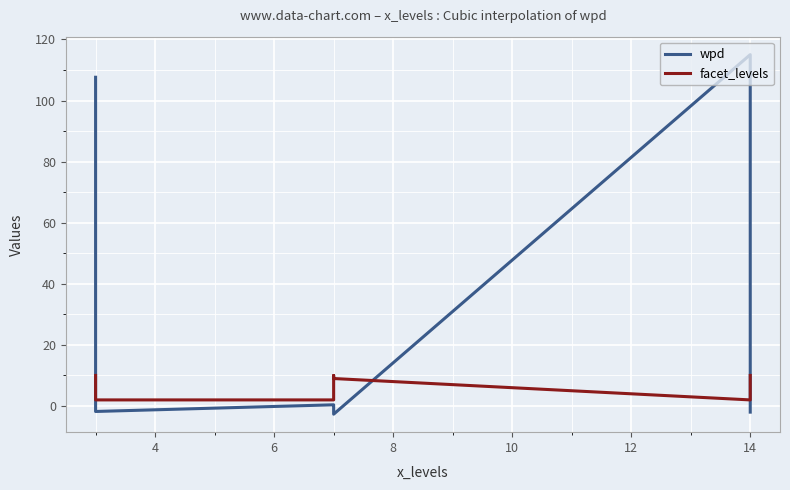

Which label corresponds to the largest value in the chart?

14